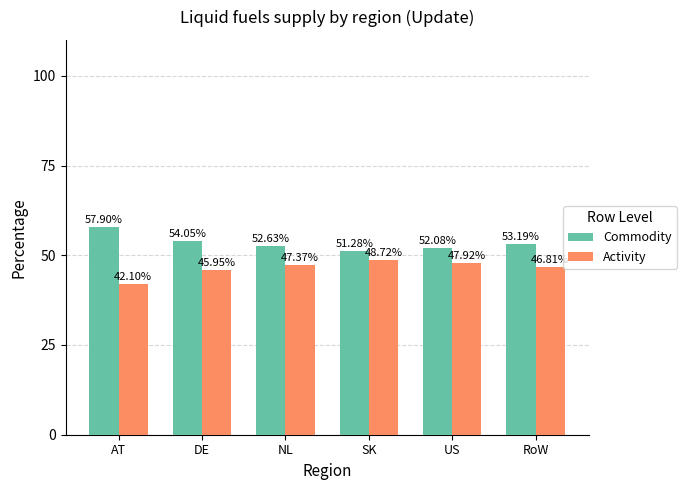

Which category has the highest value in the Commodity series?

AT